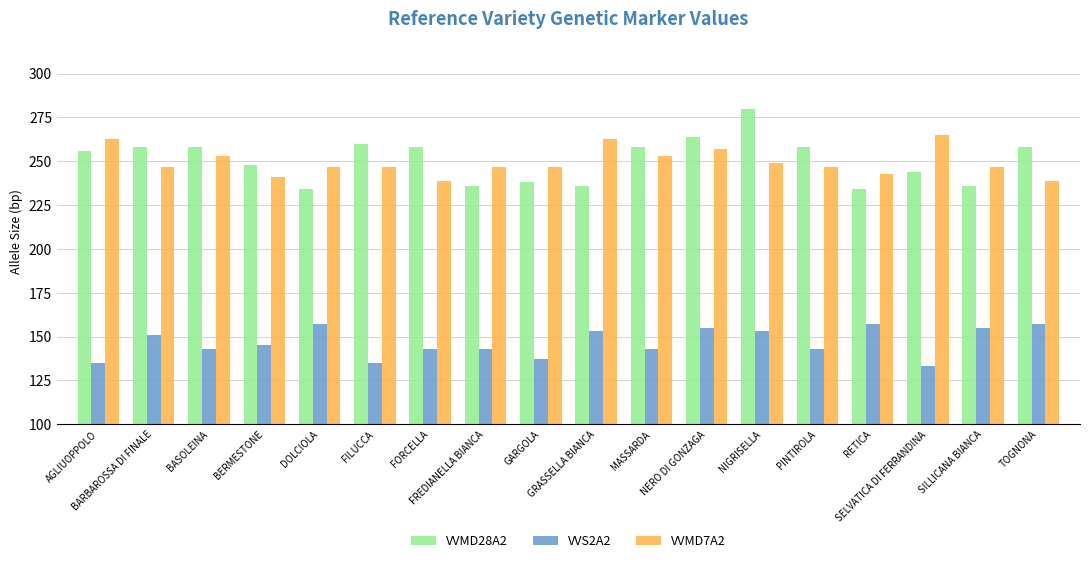

How many groups of bars are there?

18